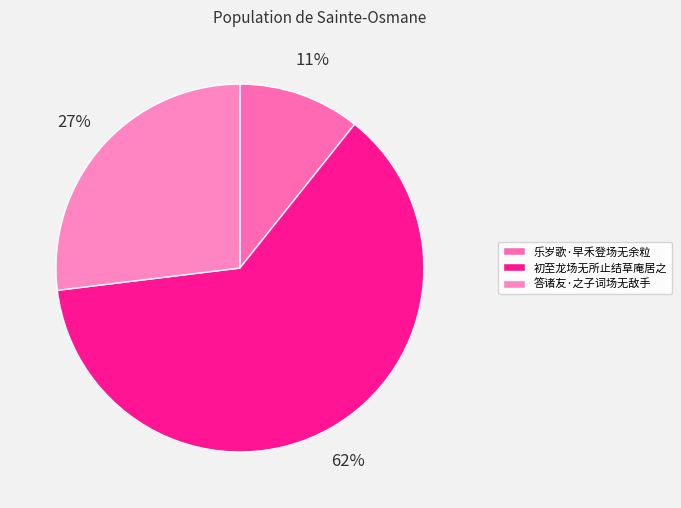

What is the change in value from 乐岁歌·早禾登场无余粒 to 答诸友·之子词场无敌手?

+146574